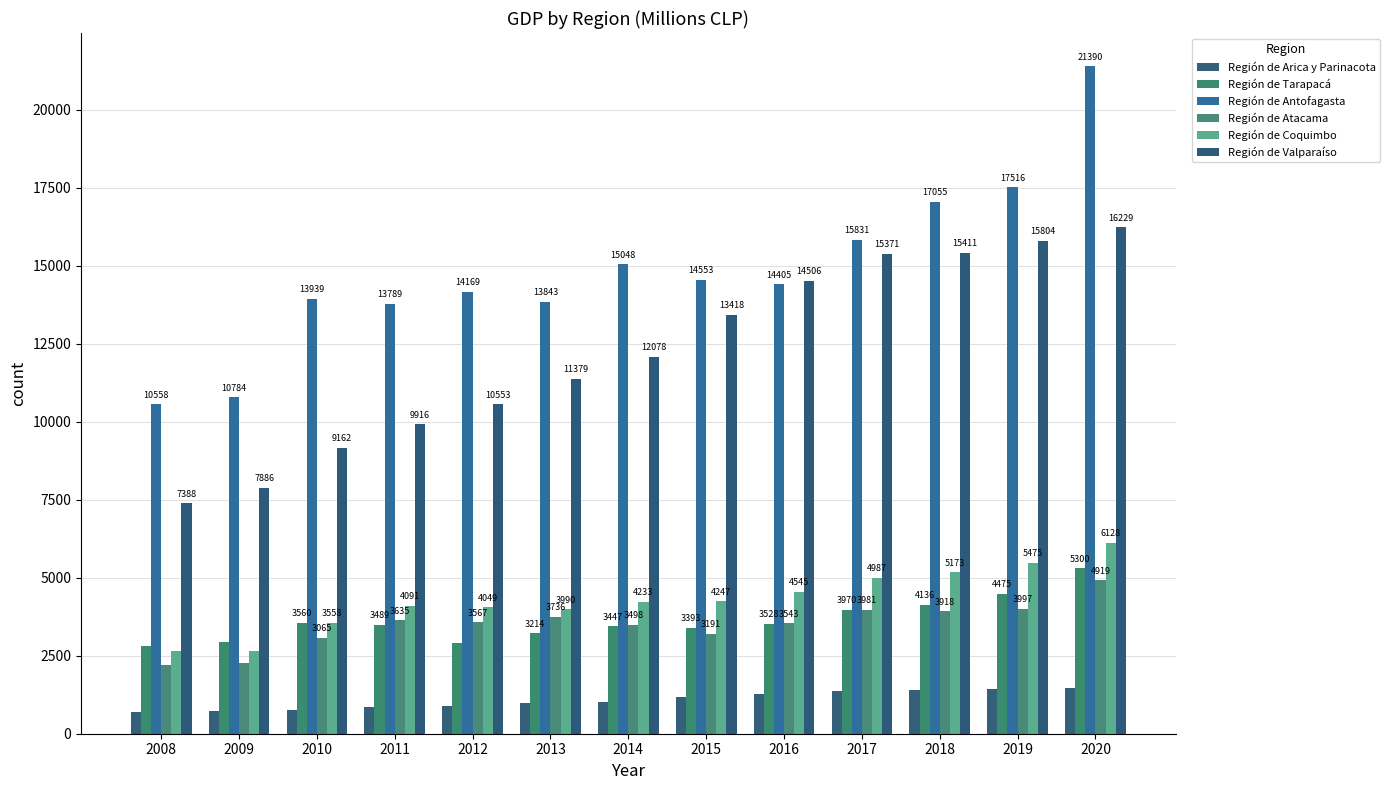

Reading left to right, extract all data points from this chart.

Región de Arica y Parinacota: 684	718	755	847	877	969	1031	1171	1270	1364	1392	1426	1465
Región de Tarapacá: 2800	2945	3560	3489	2923	3214	3447	3393	3528	3970	4136	4475	5300
Región de Antofagasta: 10558	10784	13939	13789	14169	13843	15048	14553	14405	15831	17055	17516	21390
Región de Atacama: 2207	2253	3065	3635	3567	3736	3498	3191	3543	3981	3918	3997	4919
Región de Coquimbo: 2650	2636	3558	4091	4049	3990	4233	4247	4545	4987	5173	5475	6128
Región de Valparaíso: 7388	7886	9162	9916	10553	11379	12078	13418	14506	15371	15411	15804	16229